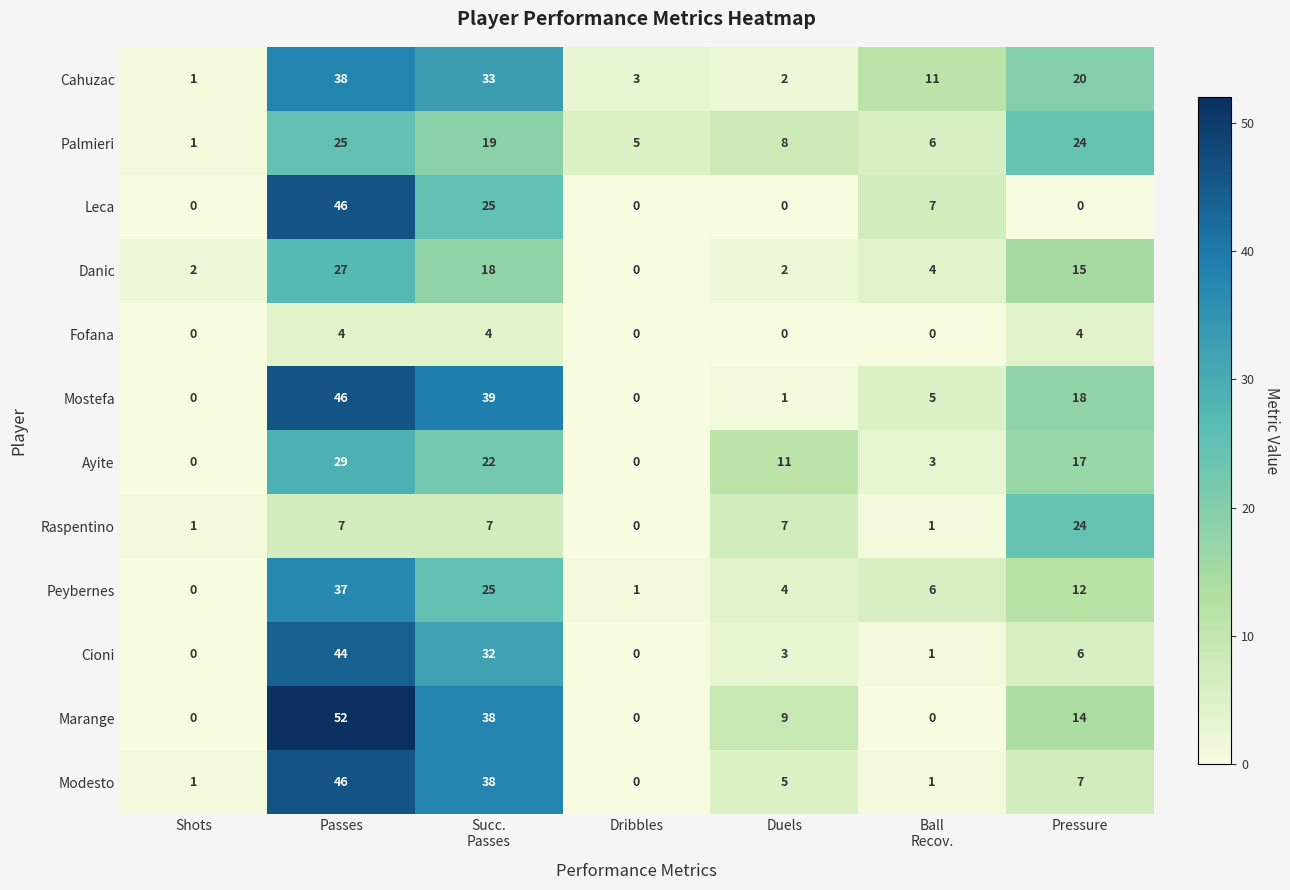

Which series has the largest total across all categories?

Marange